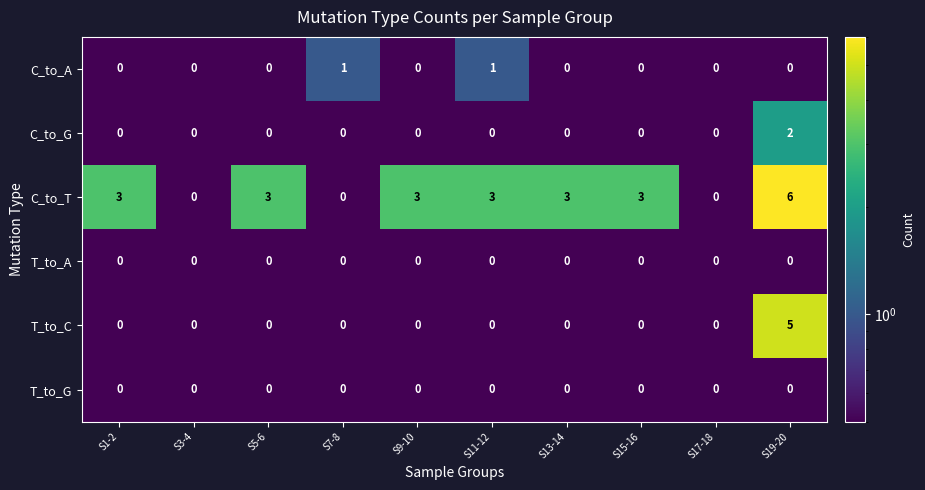

Which series has the largest total across all categories?

C_to_T